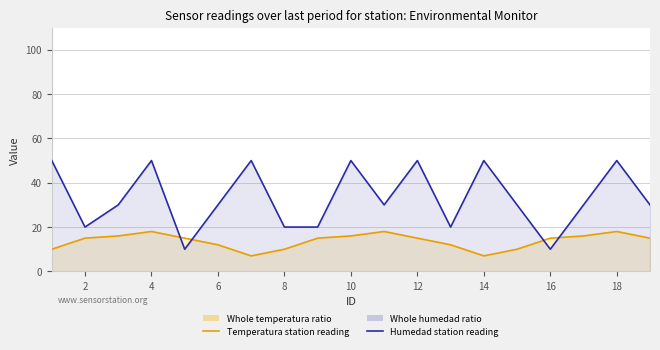

Which series ends up on top after the final intersection of Humedad (% Hum.) and Temperatura (°C)?

Humedad (% Hum.)